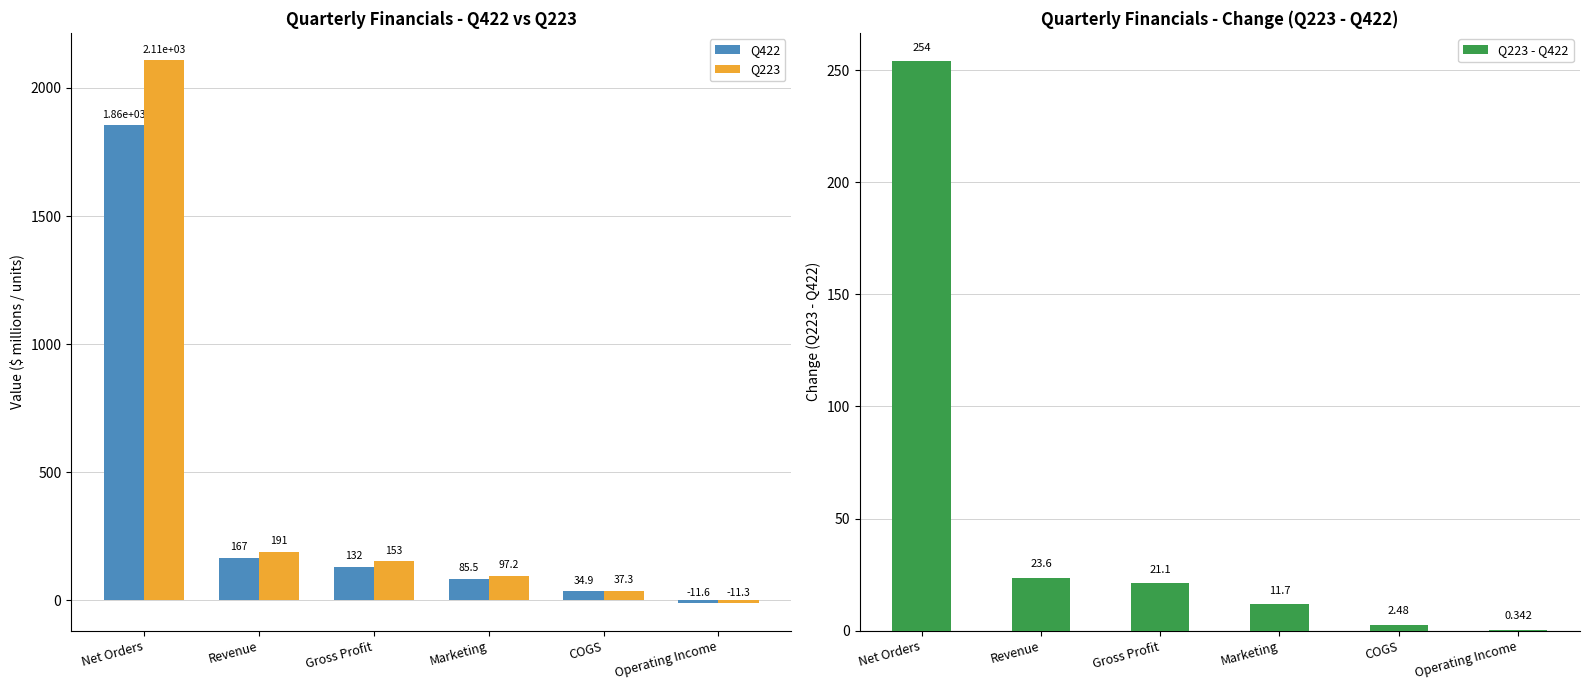

Reading left to right, transcribe all the data shown in this chart.

Q422: Net Orders=1855.0	Revenue=167.2	Gross Profit=132.3	Marketing=85.5	COGS=34.9	Operating Income=-11.6
Q223: Net Orders=2109.0	Revenue=190.8	Gross Profit=153.4	Marketing=97.2	COGS=37.3	Operating Income=-11.3
Q223 - Q422: Net Orders=254.0	Revenue=23.6	Gross Profit=21.1	Marketing=11.7	COGS=2.5	Operating Income=0.3